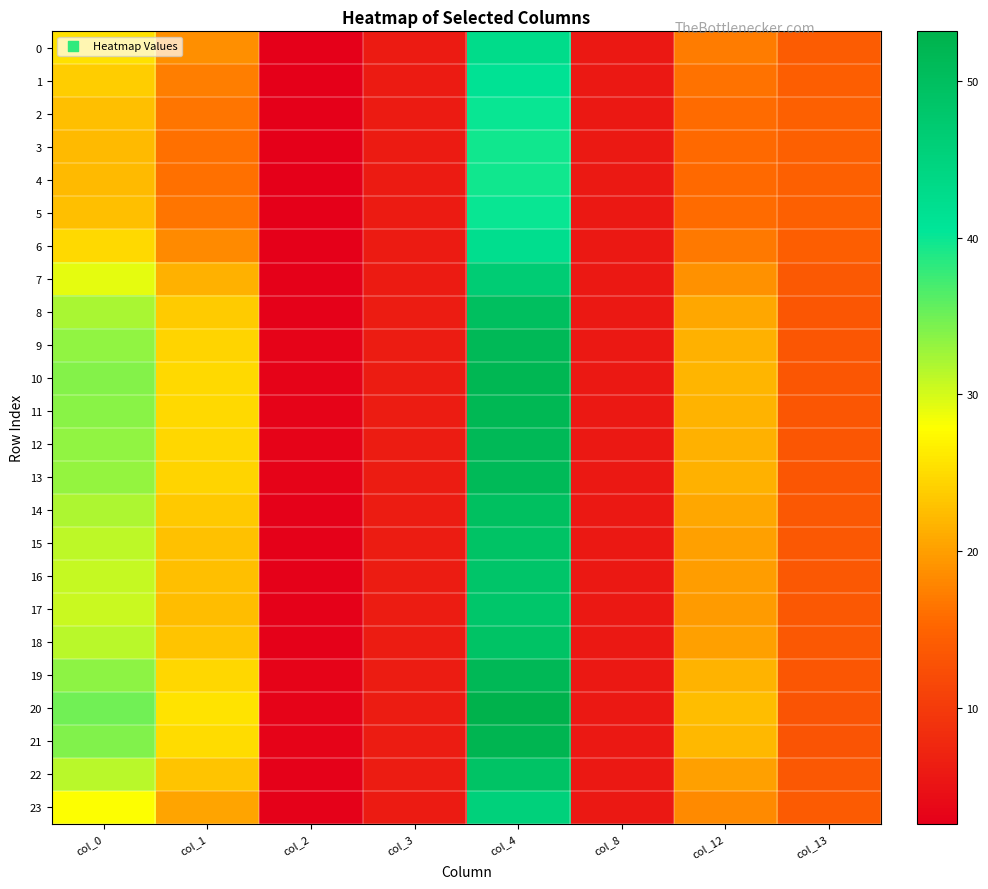

Which has a higher value, col_13 or col_0?

col_0